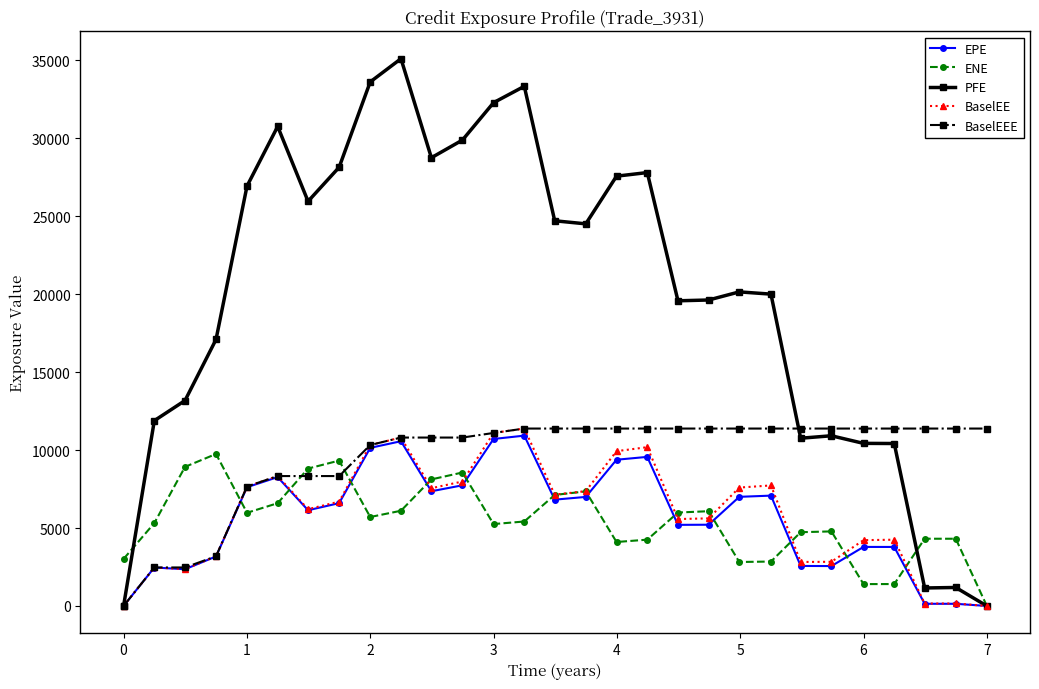

Which series has the largest range (max minus min)?

PFE